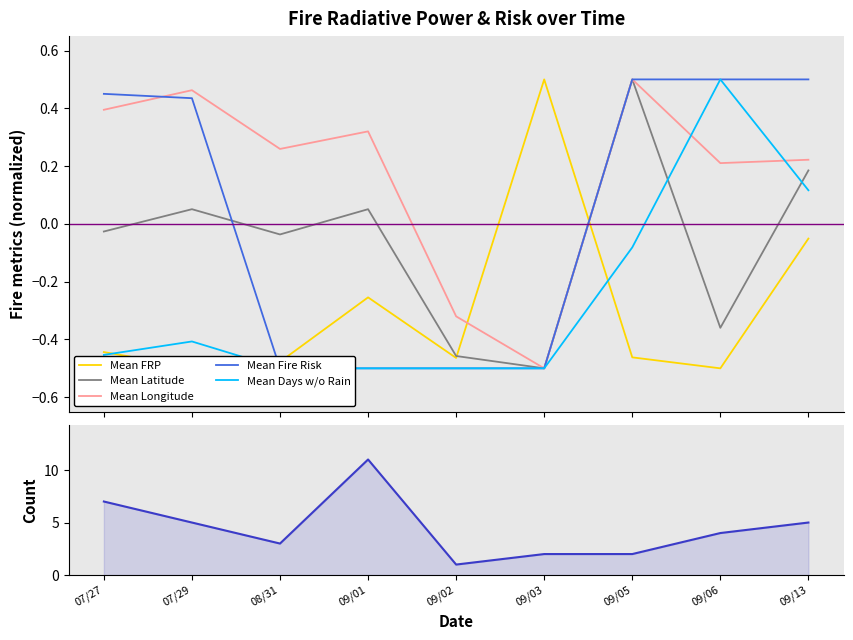

What is the total value across all series at 08/31?

1.7